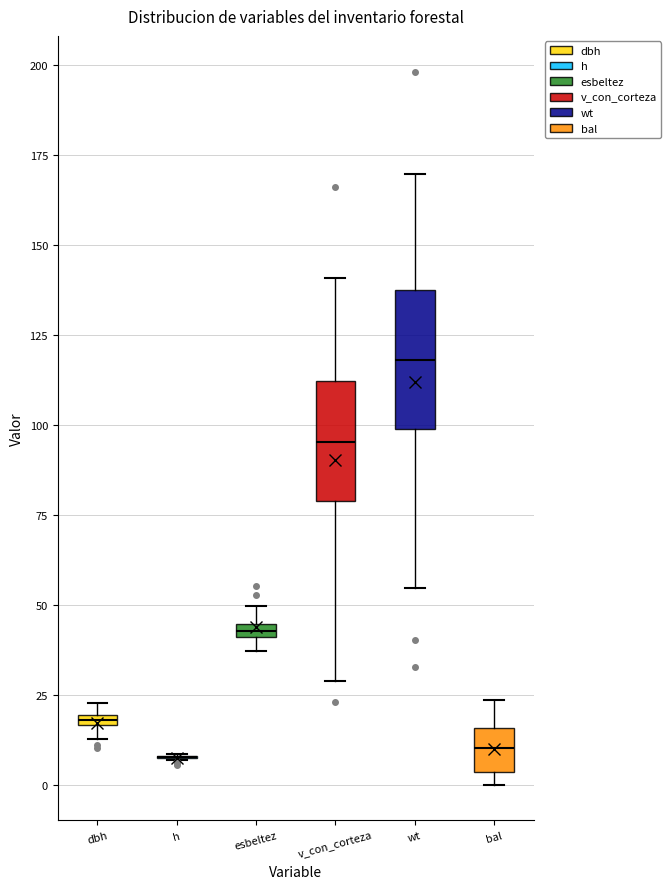

Where is the upper edge of the box for wt on the y-axis? The values are not printed on the chart, so give them approximately, as read against the axis.

140